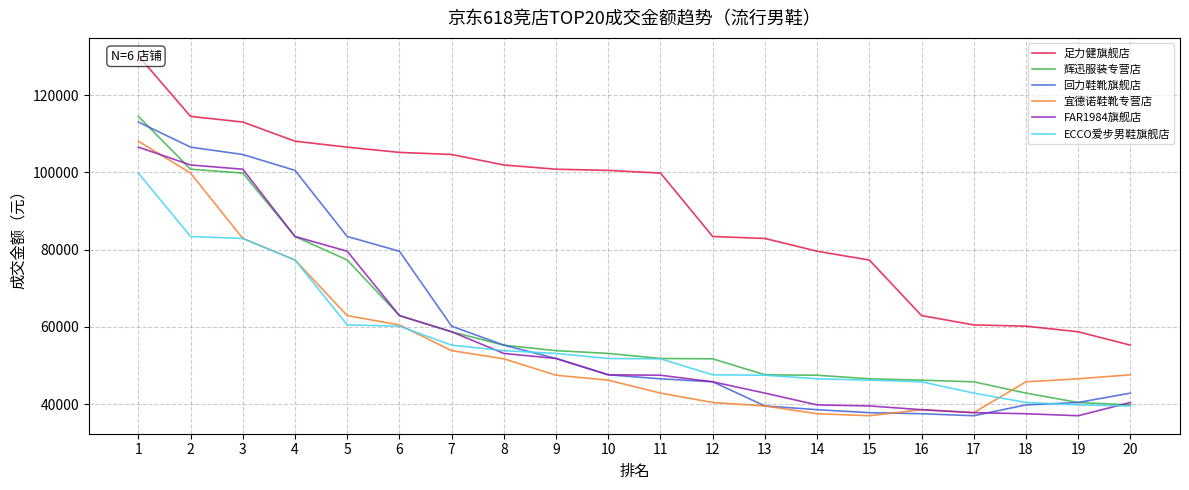

Count the number of data series in this chart.

6